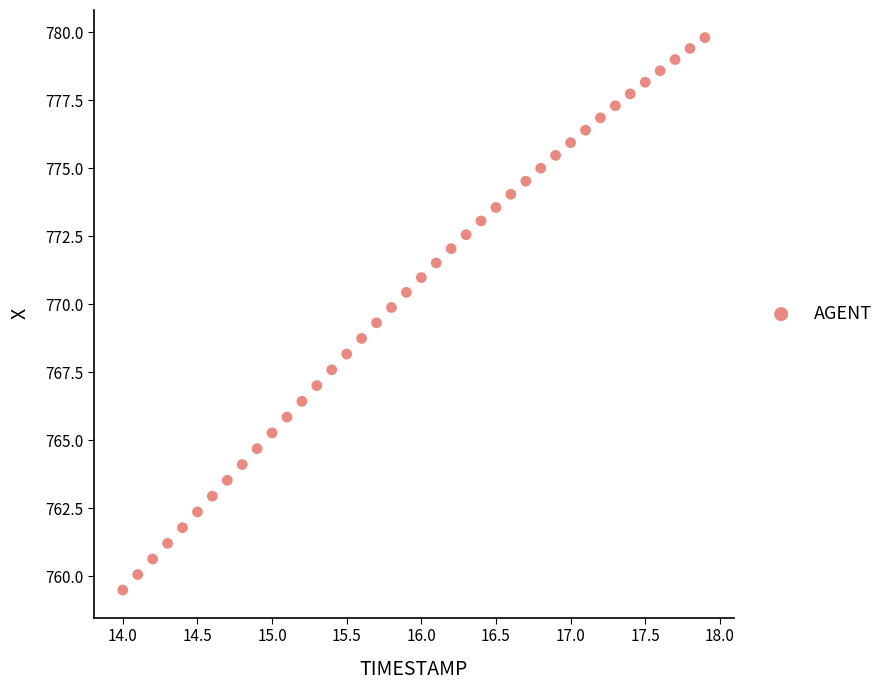

What is the range of Y values (max minus min)?

20.3